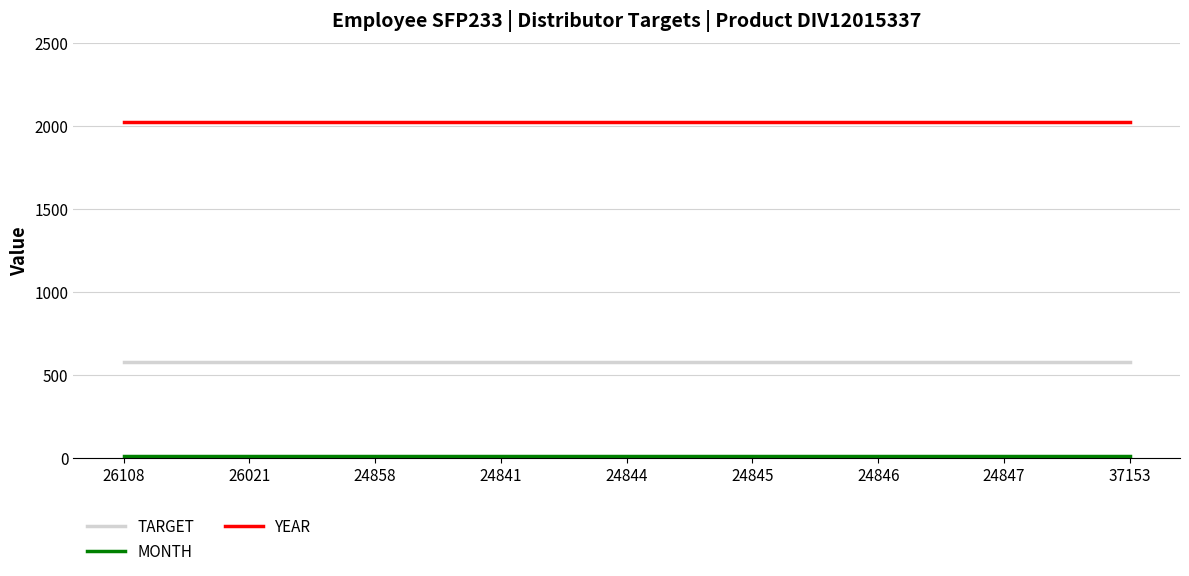

What is the minimum value for TARGET?

576